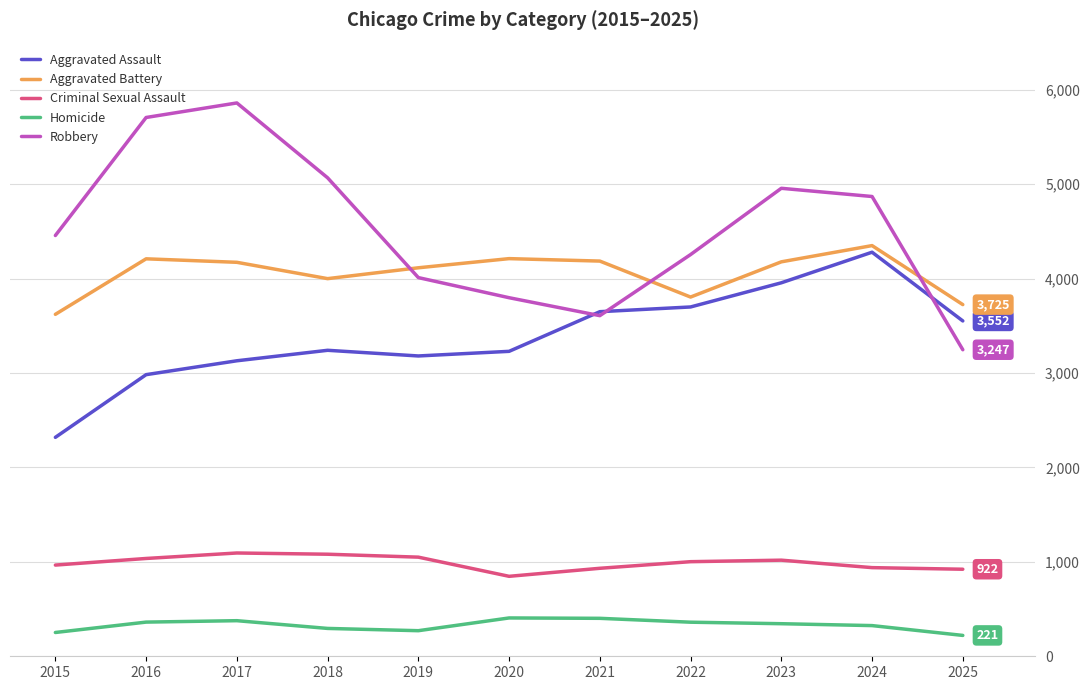

What is the greatest value displayed?

5861